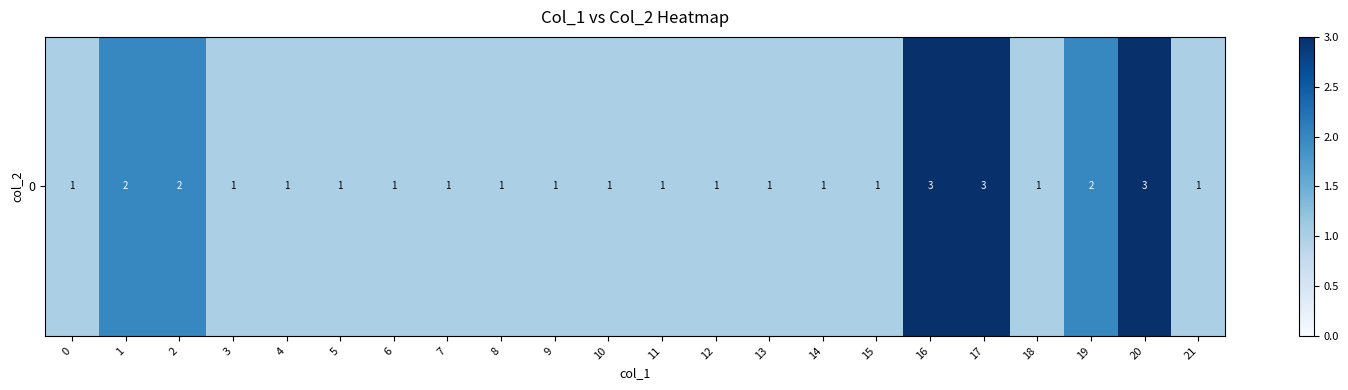

Reading left to right, what are all the values shown in this chart?

1	2	2	1	1	1	1	1	1	1	1	1	1	1	1	1	3	3	1	2	3	1